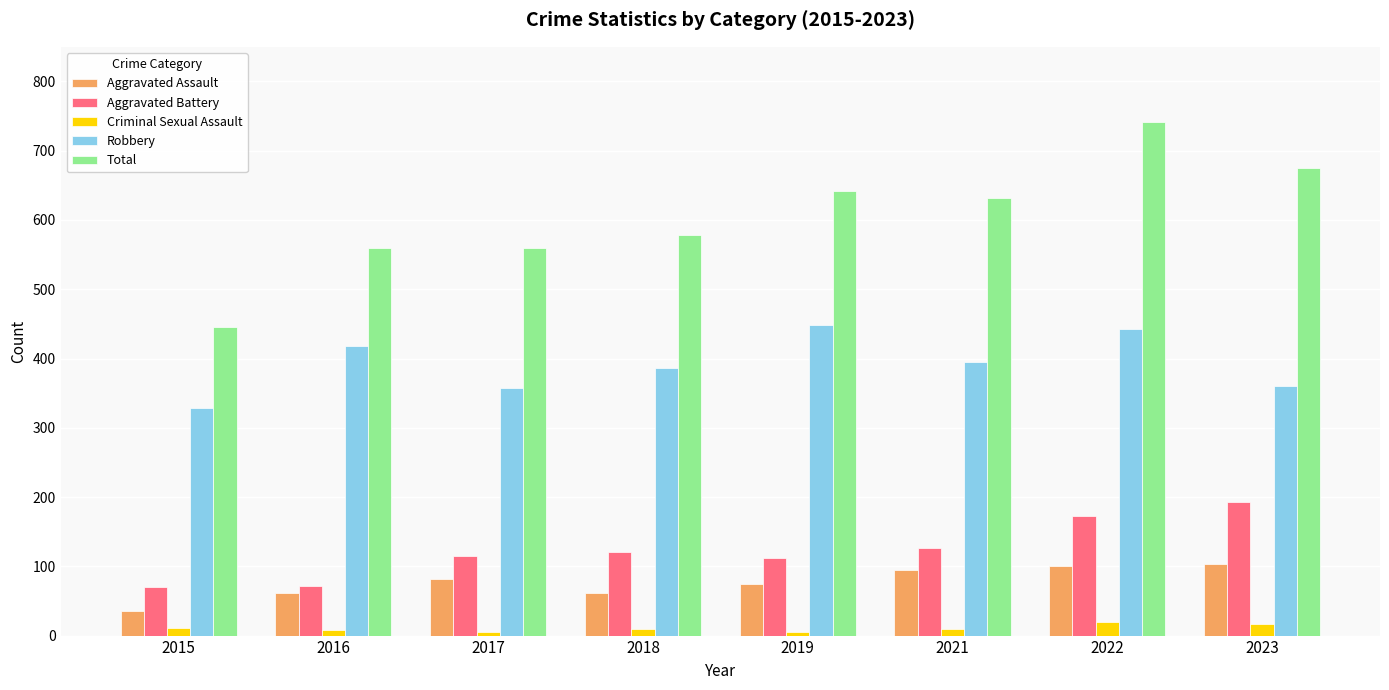

Between 2015 and 2016, which series saw the biggest shift?

Total